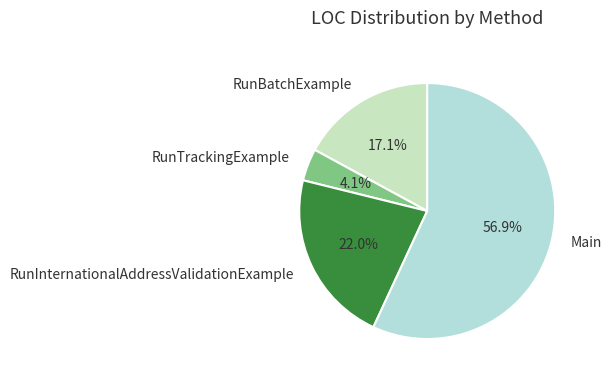

What percentage is the RunInternationalAddressValidationExample slice, to the nearest percent?

22%